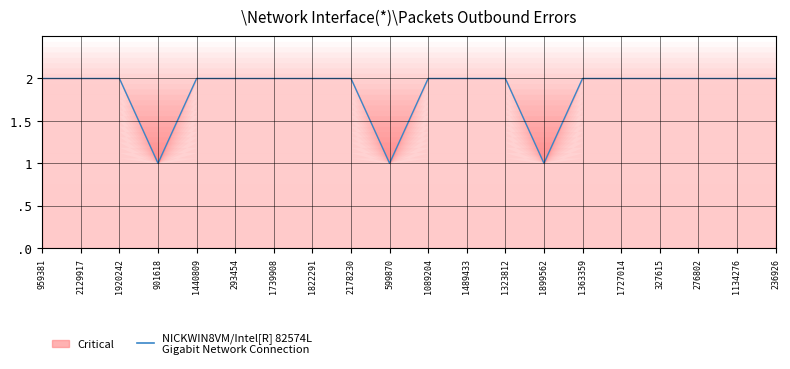

The chart shows a value of 3 at 1363359. True or false?

False